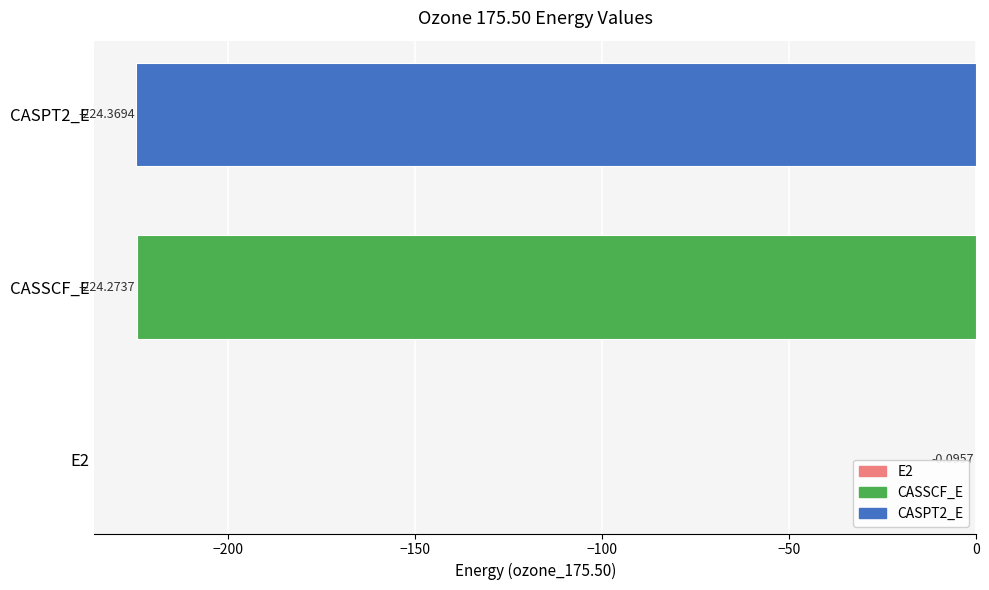

Which has a higher value, CASSCF_E or E2?

E2